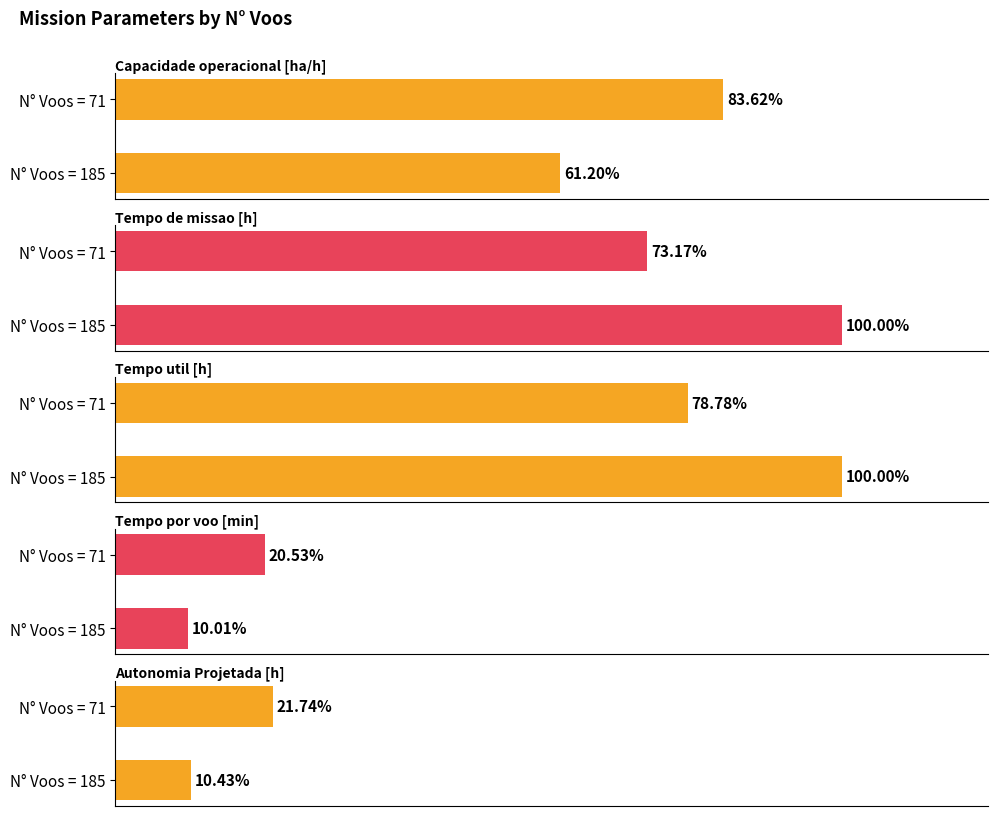

What is the difference between the maximum and minimum values in the Tempo util [h] series?

21.2